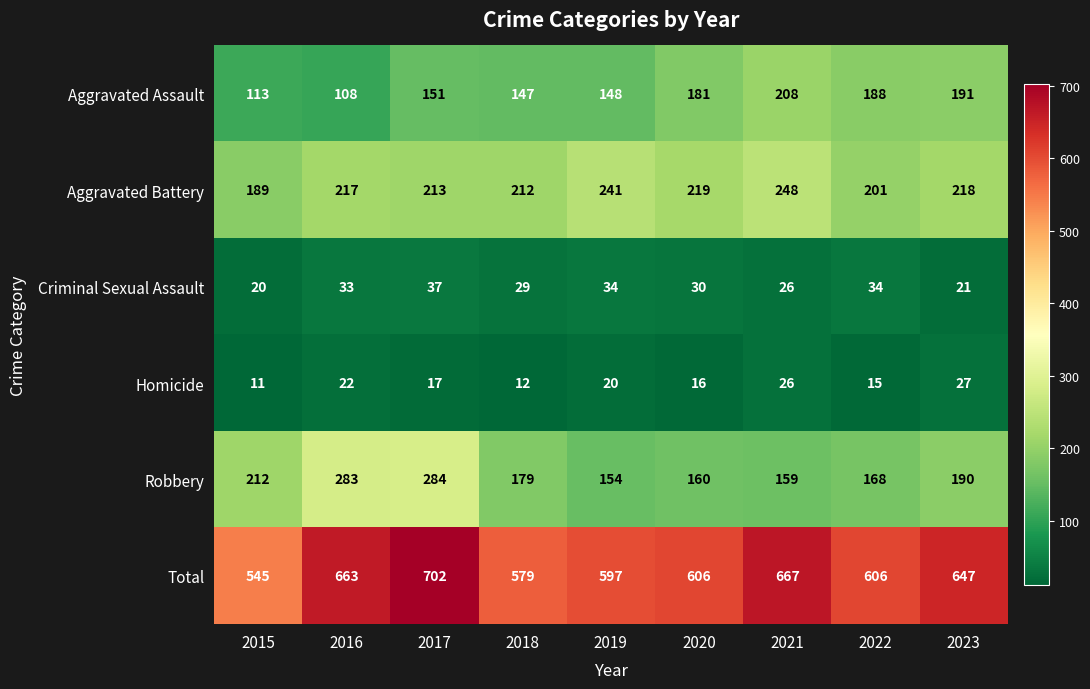

Is it true that Aggravated Assault equals 43 at 2017?

False